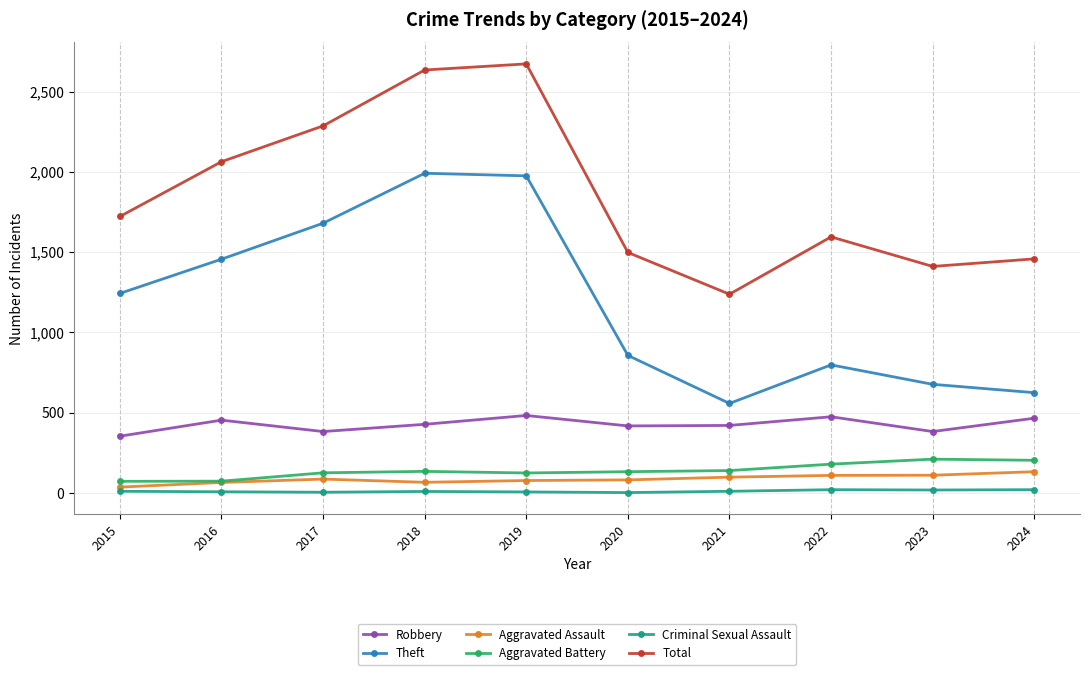

In Aggravated Battery, how many points are higher than both neighbors (excluding endpoints)?

2